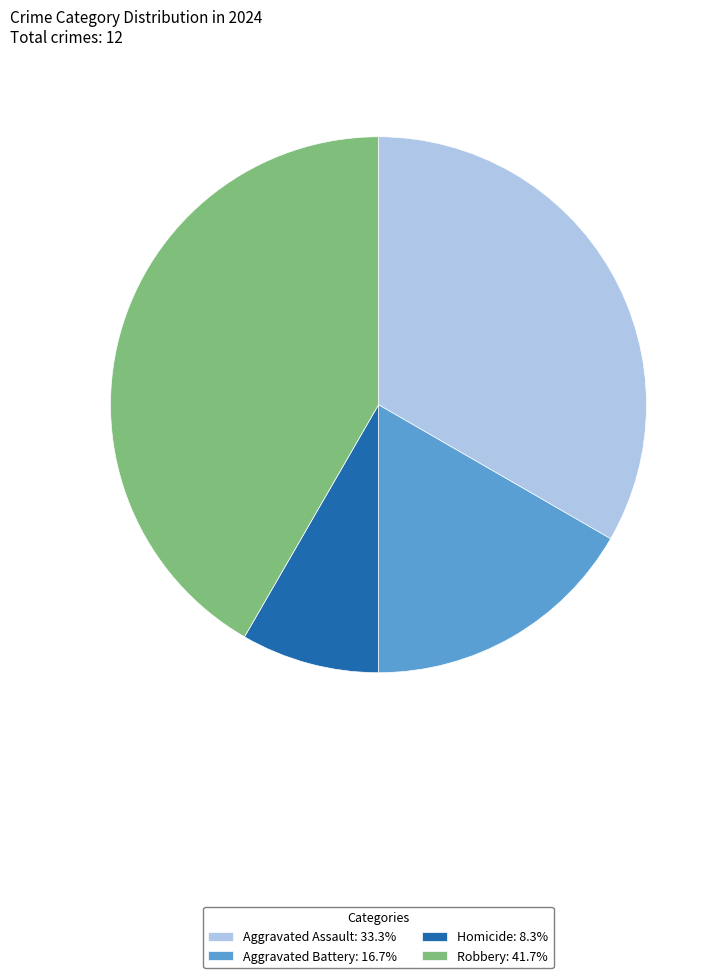

Rank the categories by value from highest to lowest.

Robbery, Aggravated Assault, Aggravated Battery, Homicide